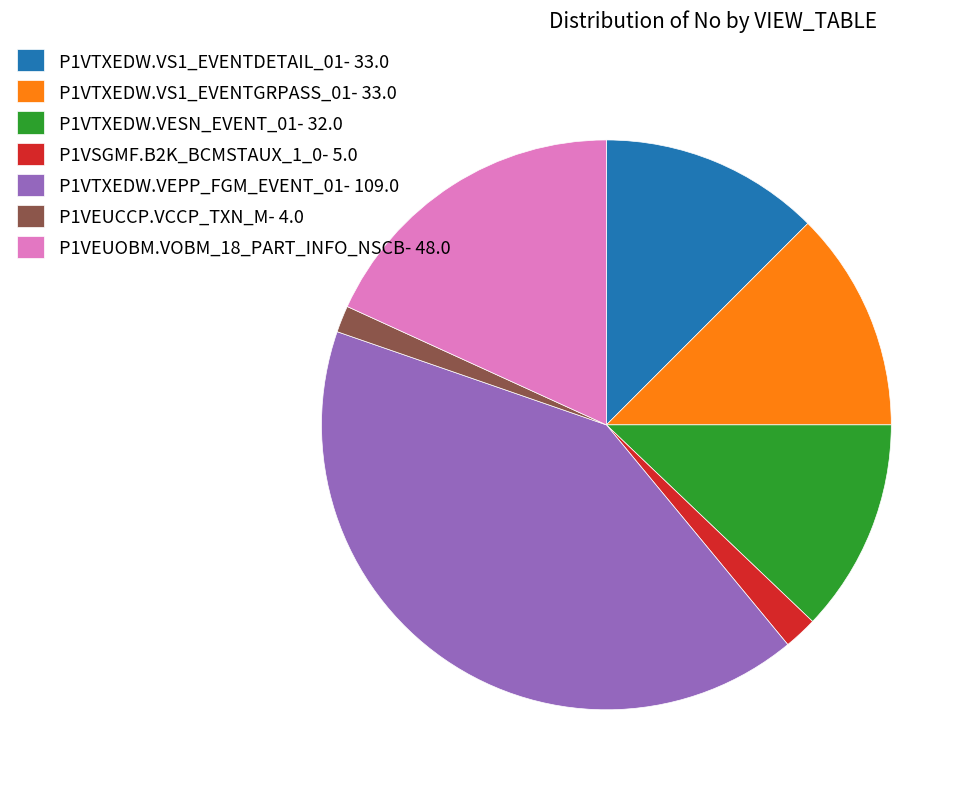

Is P1VSGMF.B2K_BCMSTAUX_1_0 the majority of the pie?

No